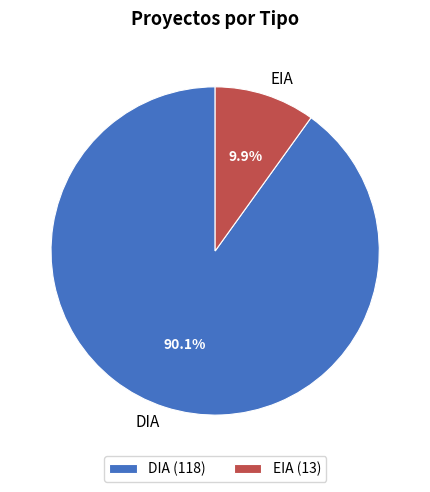

Is EIA the majority of the pie?

No